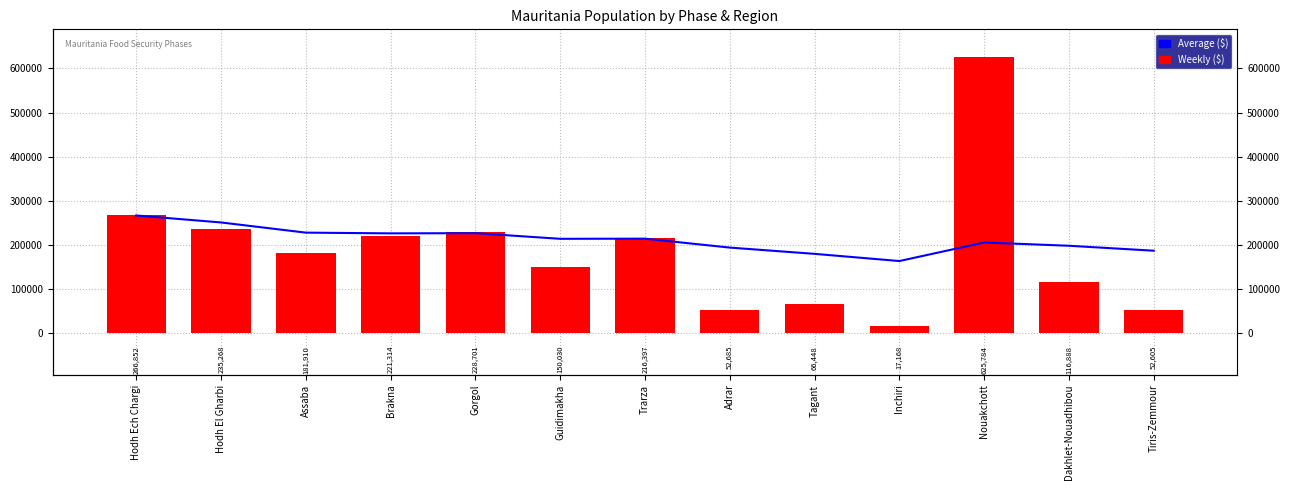

Are the bars grouped side by side (vs. stacked)?

Yes